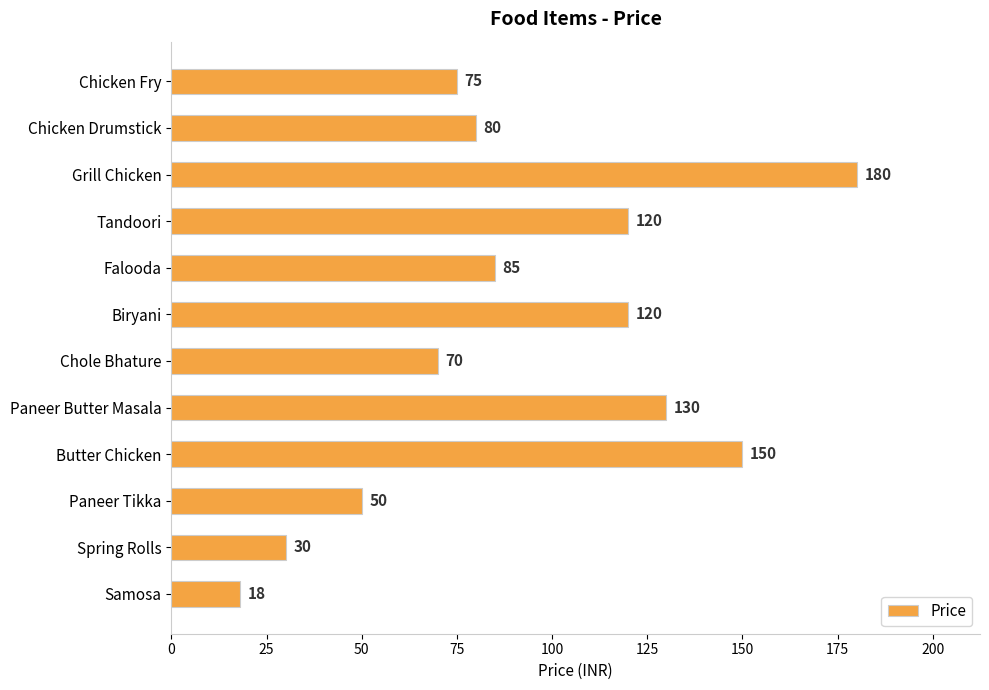

What is the change in value from Paneer Butter Masala to Chole Bhature?

-60